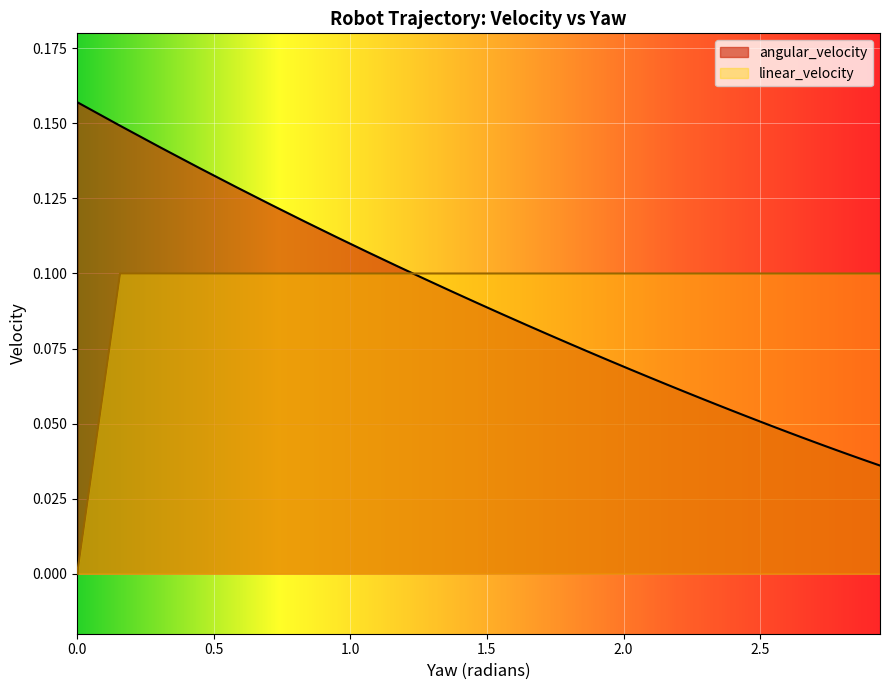

What is the difference between the second highest and minimum values in the angular_velocity series?

0.1